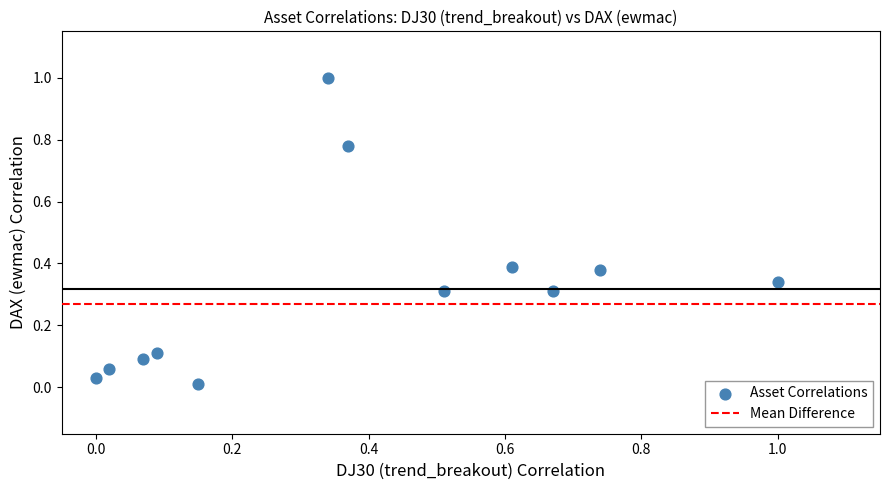

What is the range of X values (max minus min)?

1.0